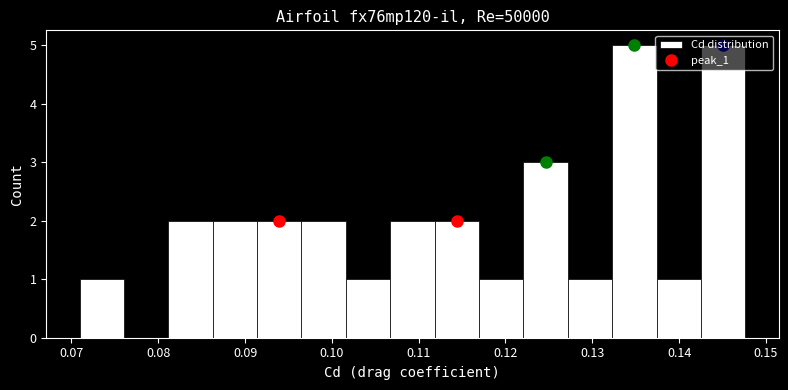

Reading left to right, list every bar in this chart as the range it spans on the x-axis followed by its height. Neither the bar edges nor the heights are printed on the chart, so give them approximately, as read against the axes.

0.071 to 0.076: 1
0.076 to 0.081: 0
0.081 to 0.086: 2
0.086 to 0.091: 2
0.091 to 0.096: 2
0.096 to 0.102: 2
0.102 to 0.107: 1
0.107 to 0.112: 2
0.112 to 0.117: 2
0.117 to 0.122: 1
0.122 to 0.127: 3
0.127 to 0.132: 1
0.132 to 0.137: 5
0.137 to 0.143: 1
0.143 to 0.148: 5